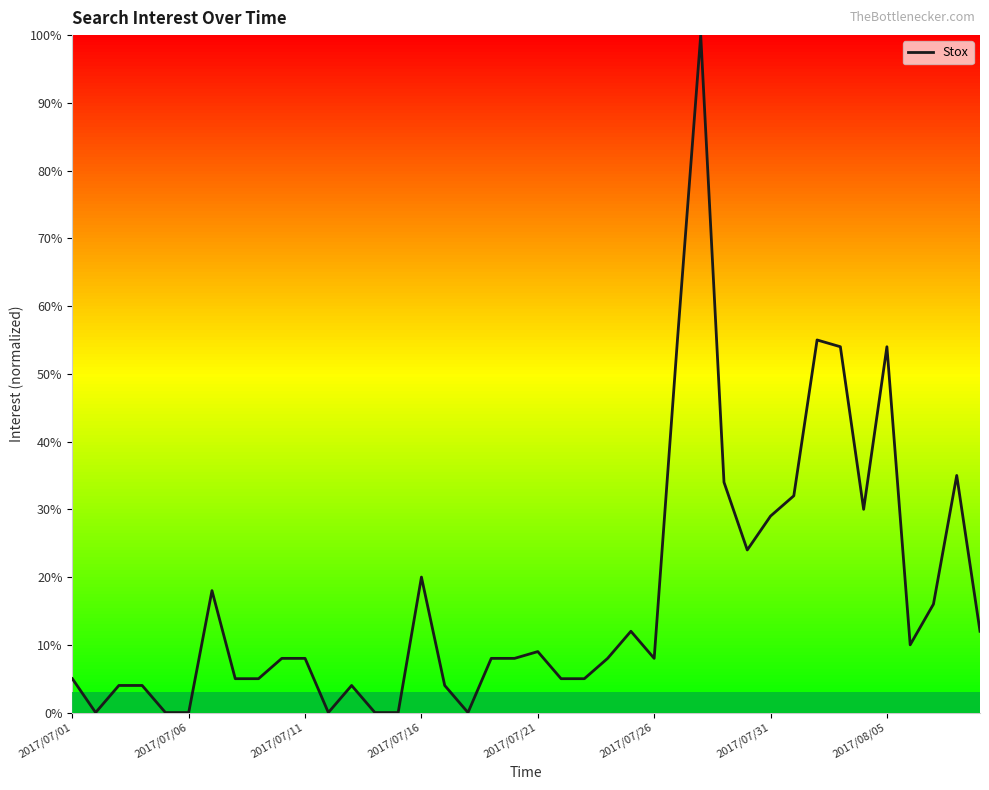

Does the chart display data point markers on the line(s)?

No